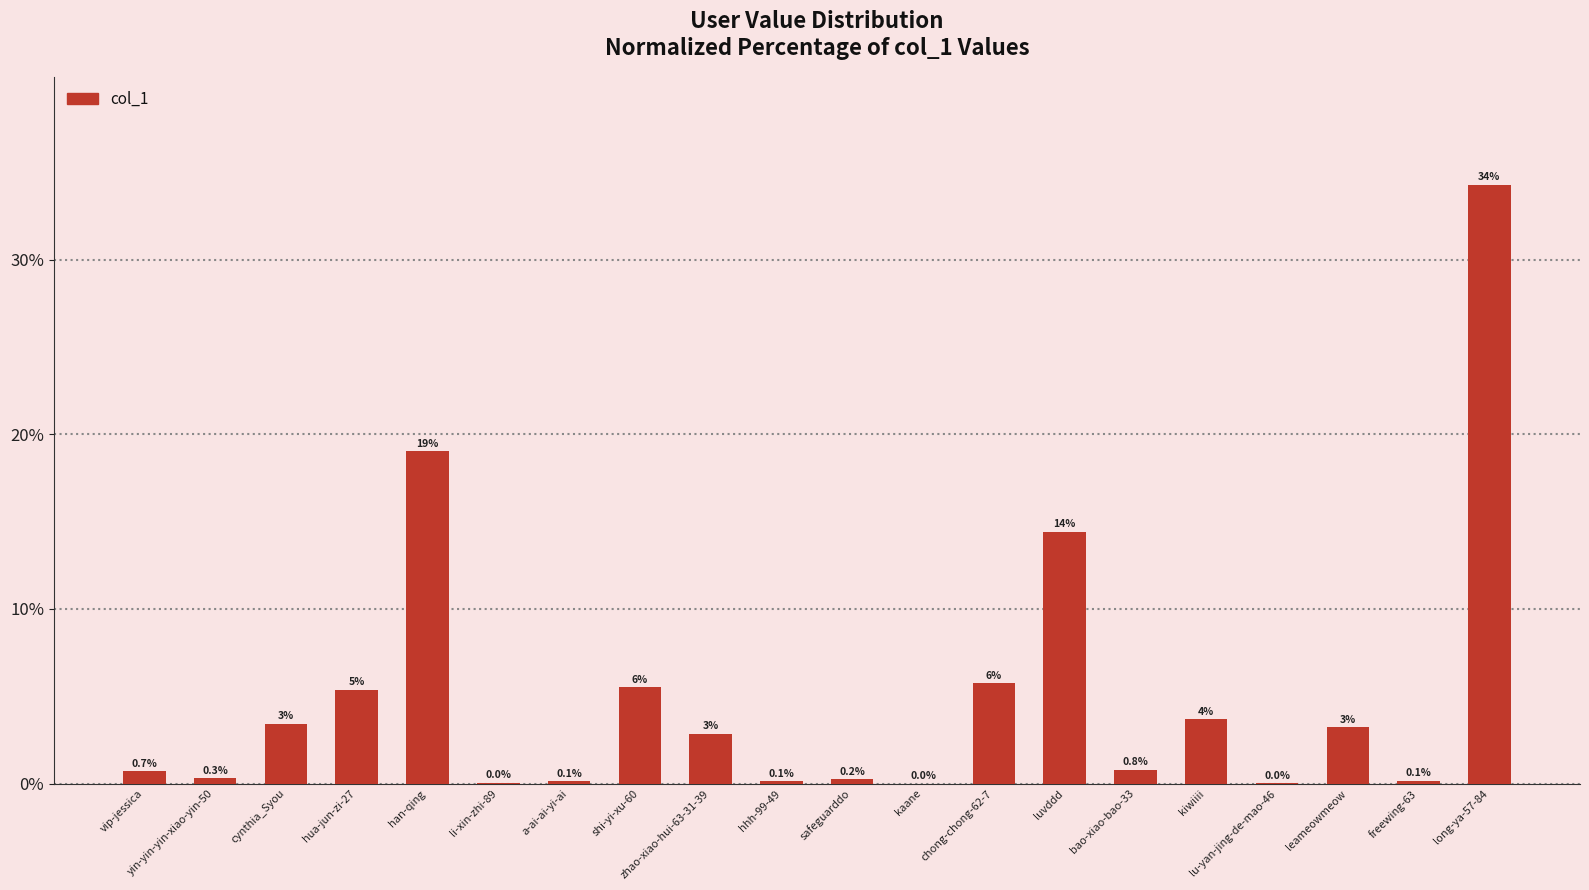

What value does the data have at shi-yi-xu-60?

5.5